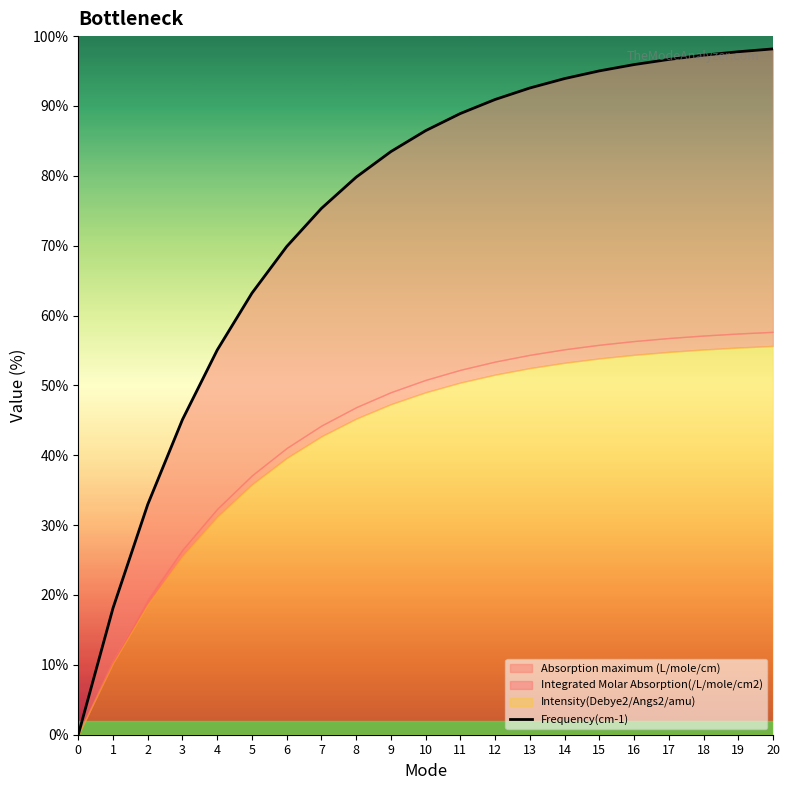

What is the approximate value at 7?

75.3